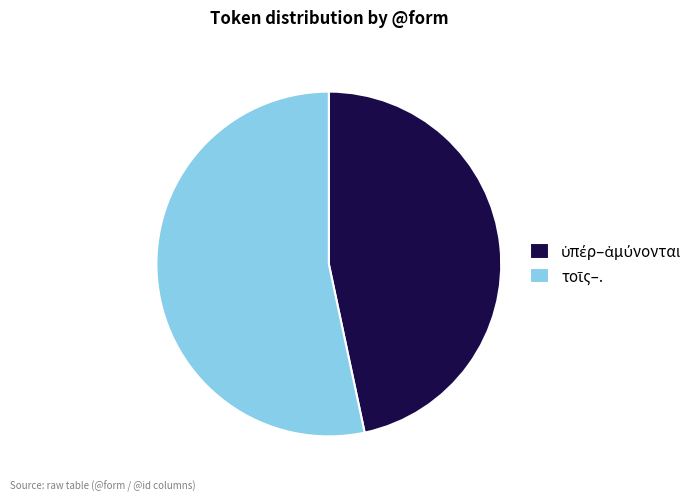

Is there any slice that represents more than half of the pie?

Yes